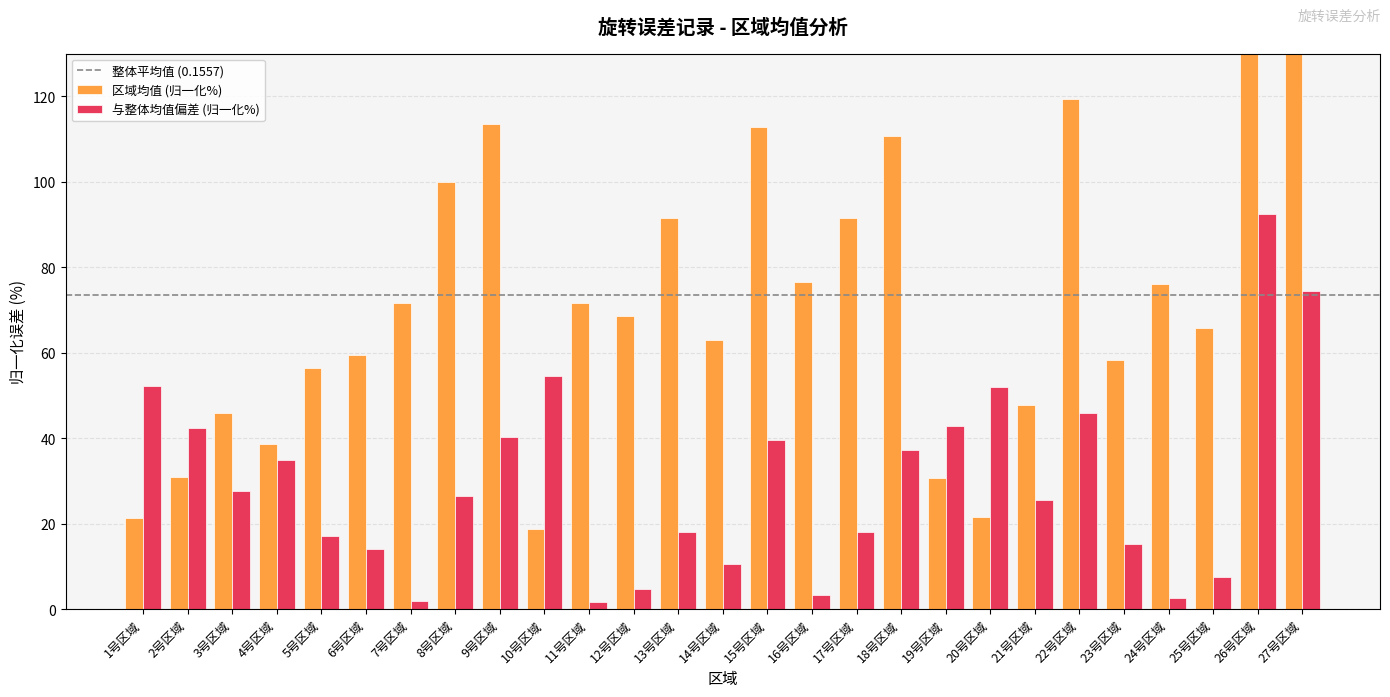

The value at 7号区域 is 71.6. True or false?

True